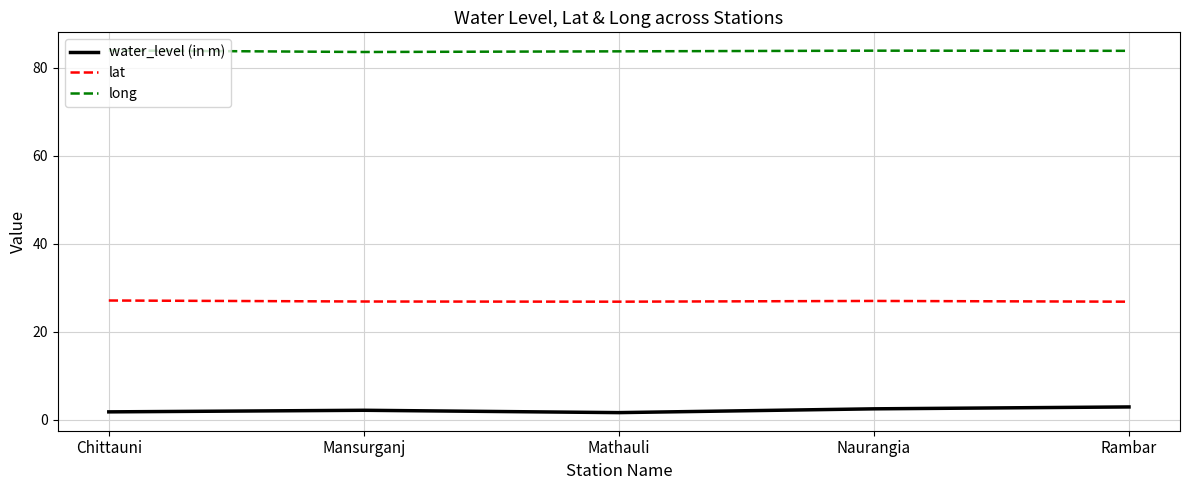

What is the maximum value shown in the chart?

84.0